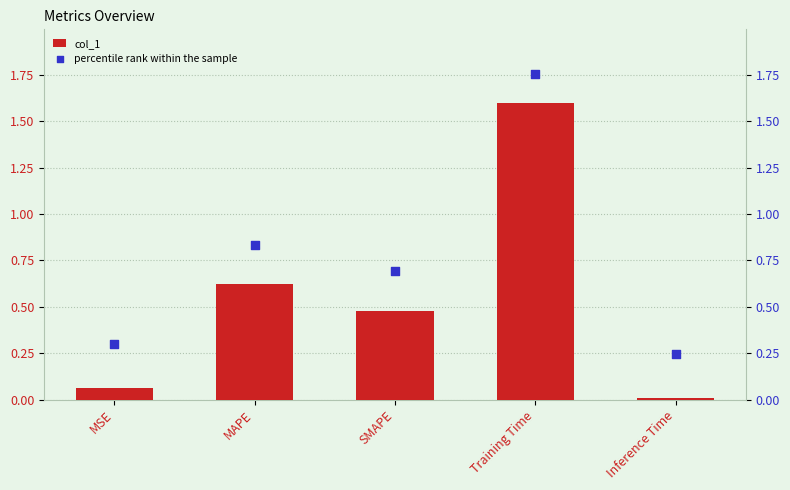

Which series has the largest total across all categories?

percentile rank within the sample